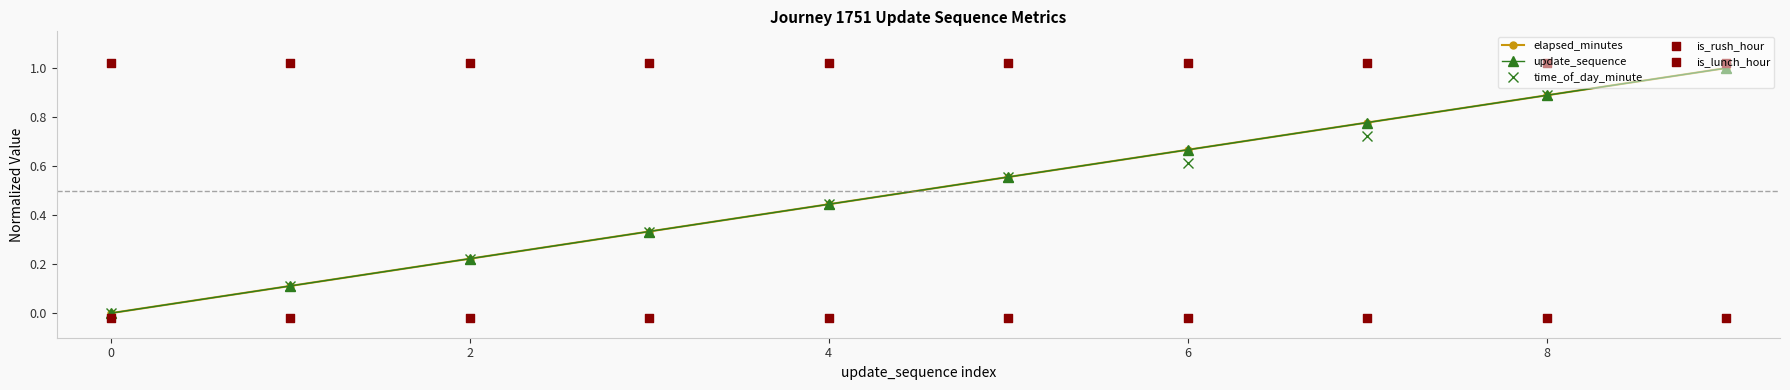

What is the total value across all series at 7?

3.3